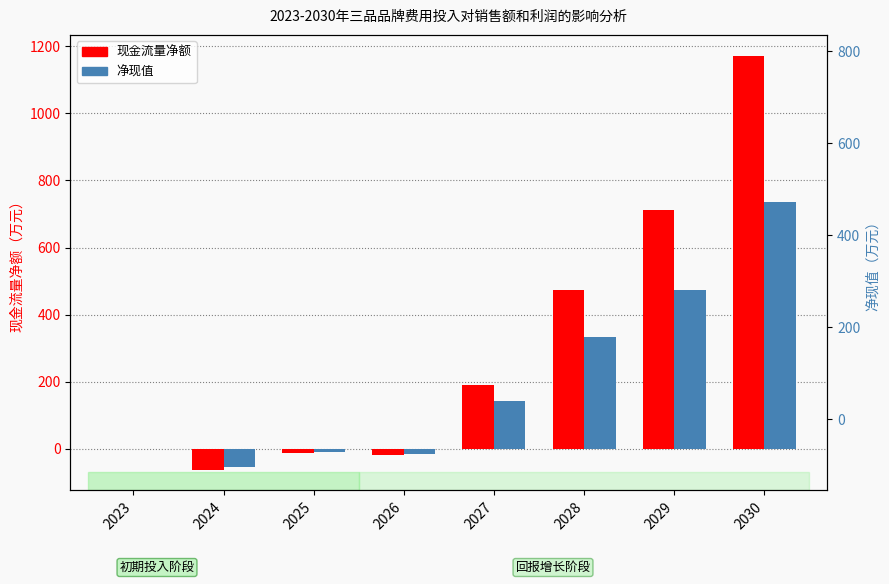

At which category is the sum across all series the highest?

2030